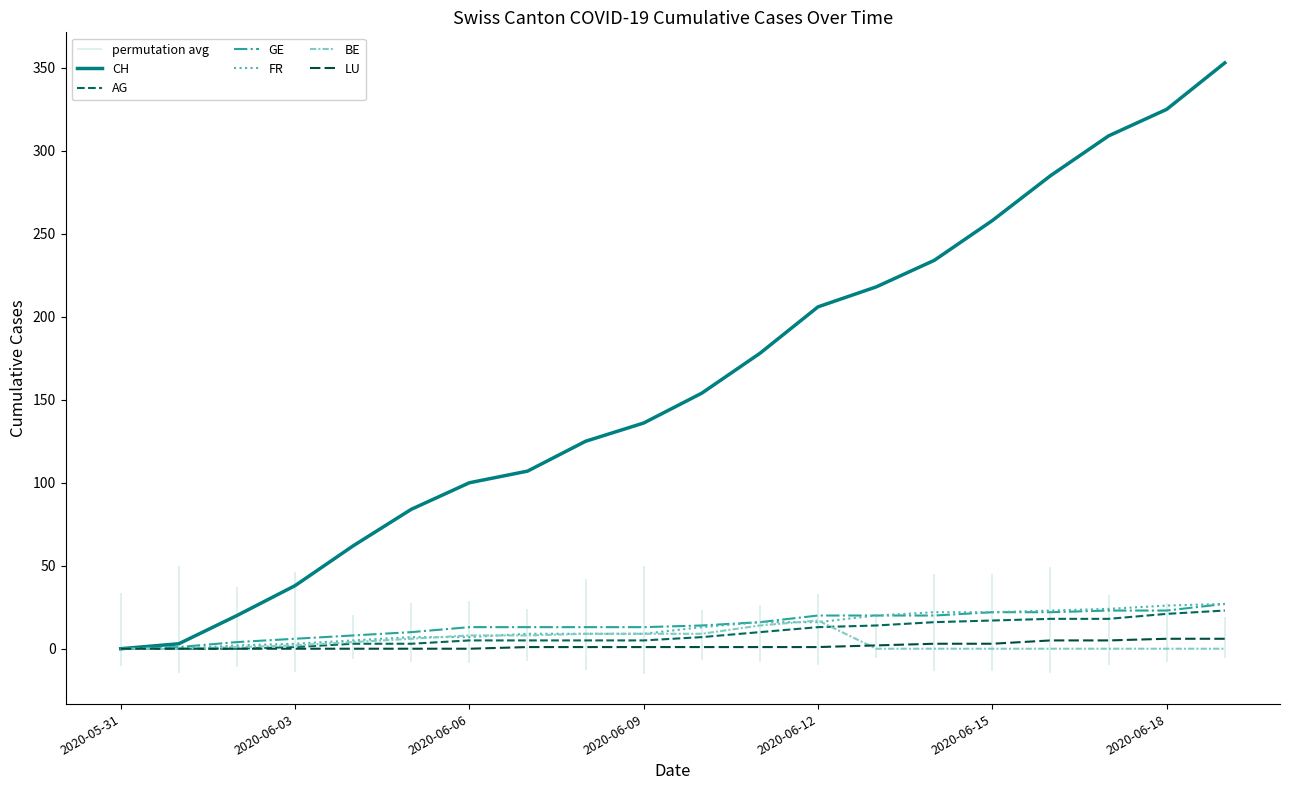

Which series has the largest total across all categories?

CH